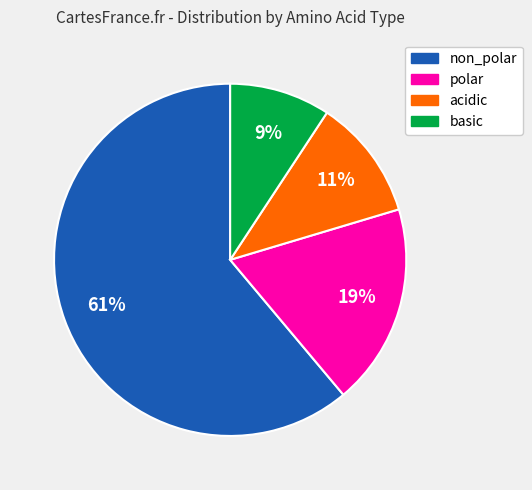

How many slices are in this pie chart?

4